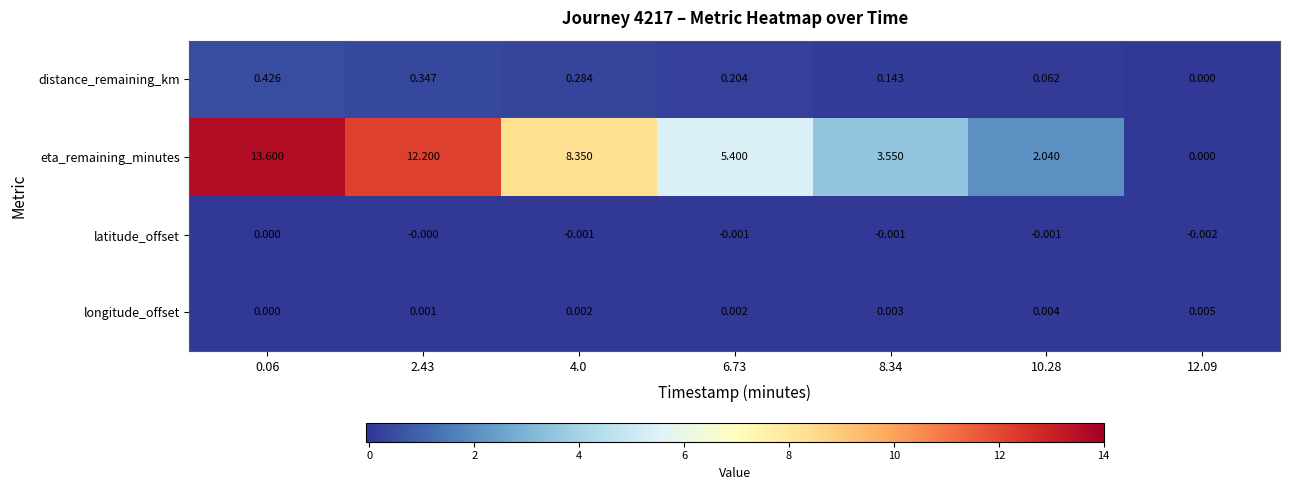

At 10.28, list the series in order from largest to smallest.

eta_remaining_minutes, distance_remaining_km, longitude_offset, latitude_offset